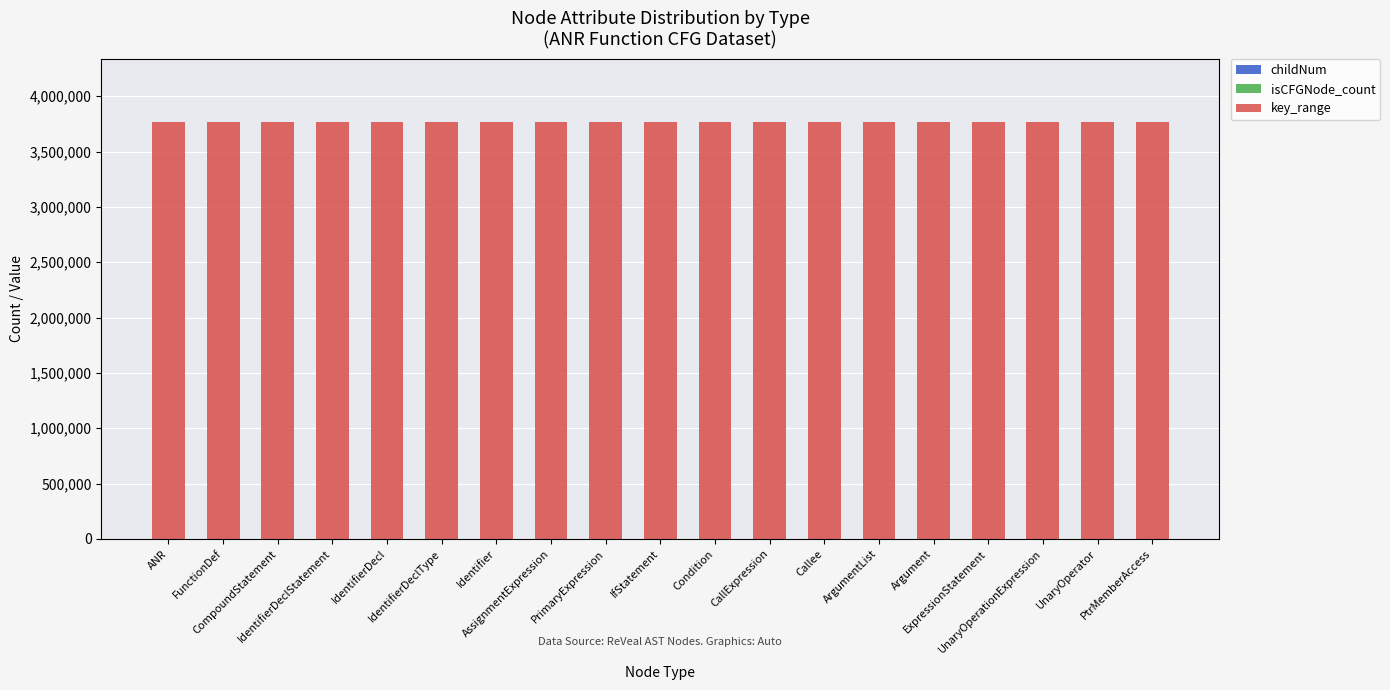

Does the chart contain stacked bars?

Yes